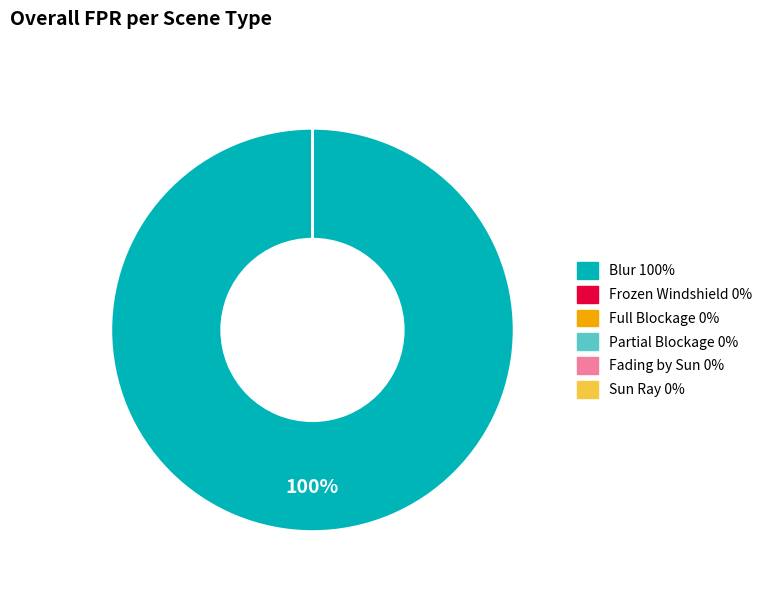

What portion of the pie excludes Full Blockage?

100.0%